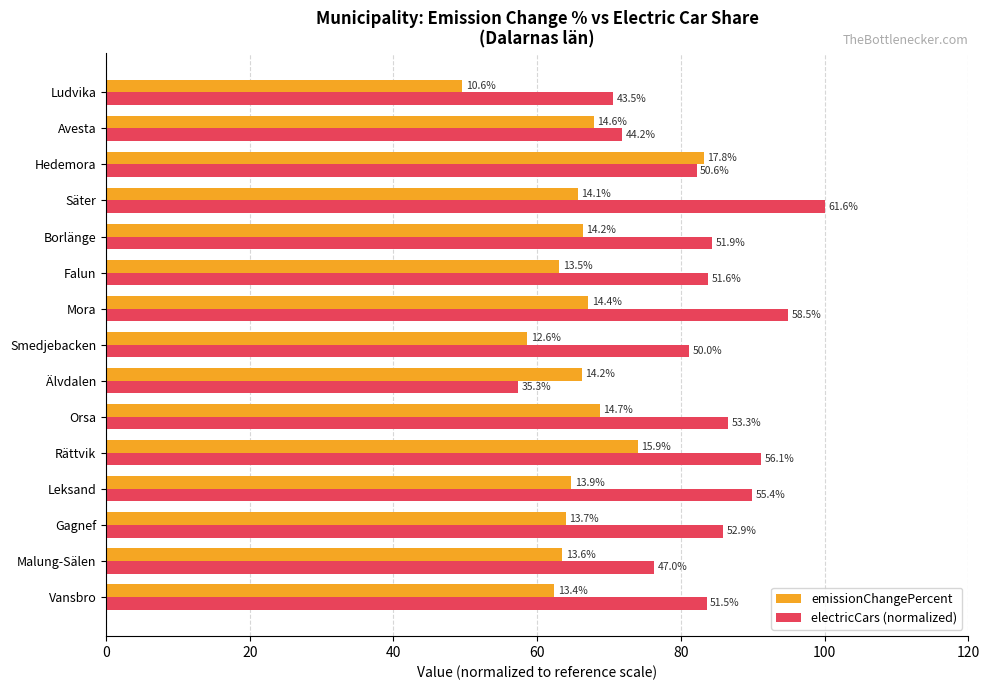

What is the average value of the emissionChangePercent series?

65.7